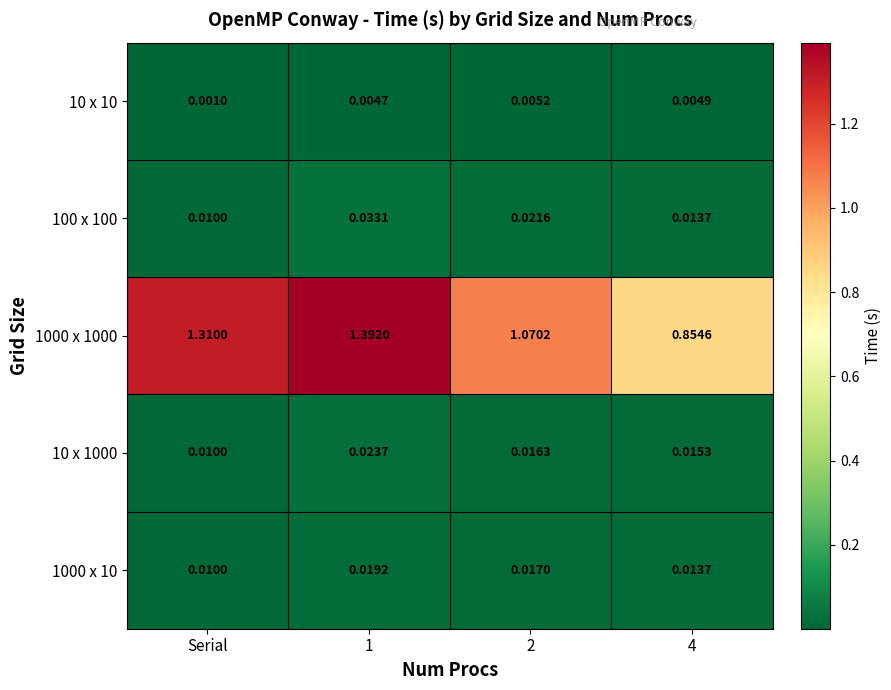

Which category has the lowest value across all series?

Serial